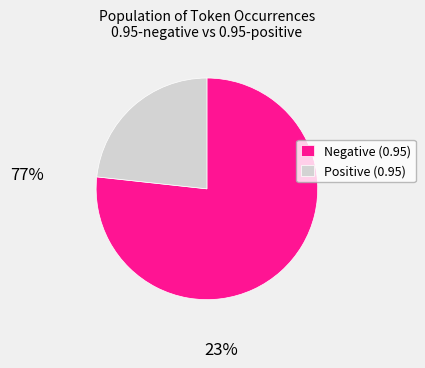

Is the sum of Positive (0.95) and Negative (0.95) greater than half?

Yes